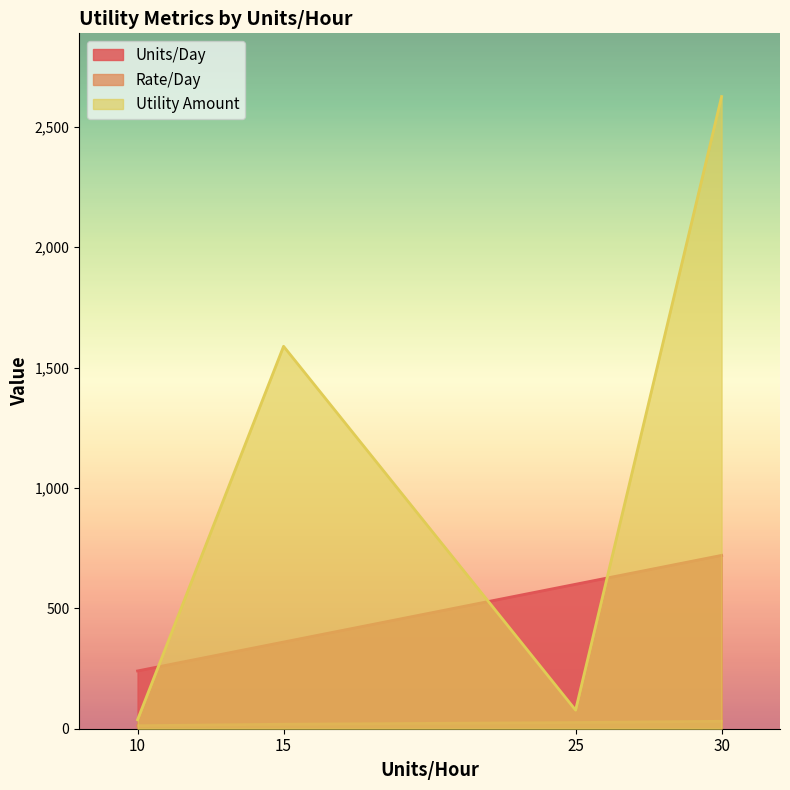

Which series changed the most between 10 and 30?

Utility Amount